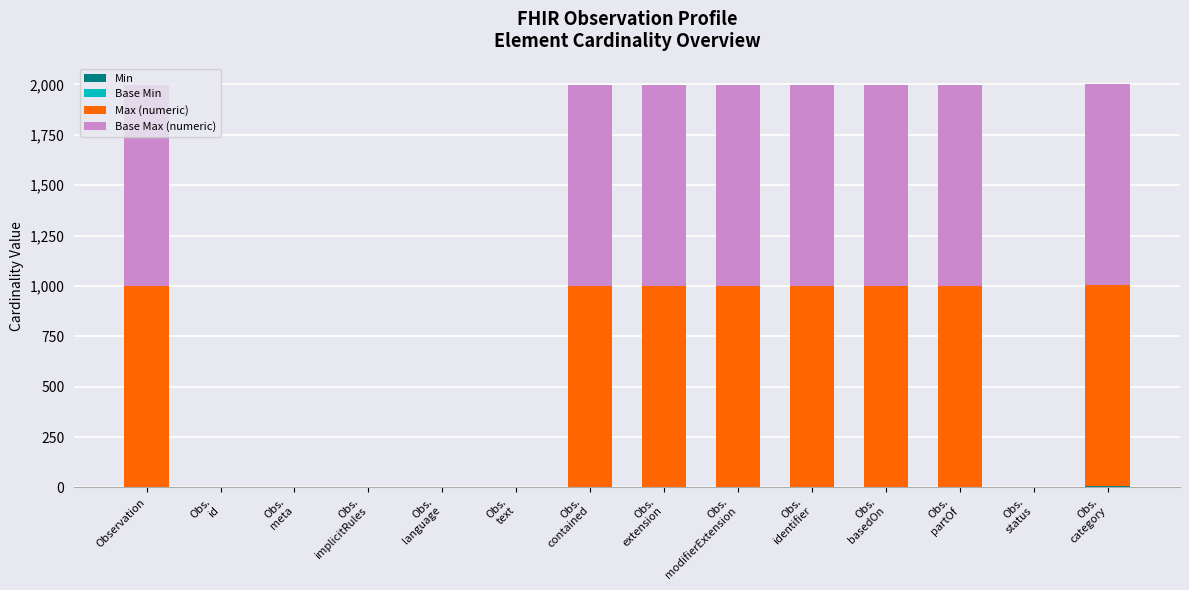

How many series are shown in this chart?

4